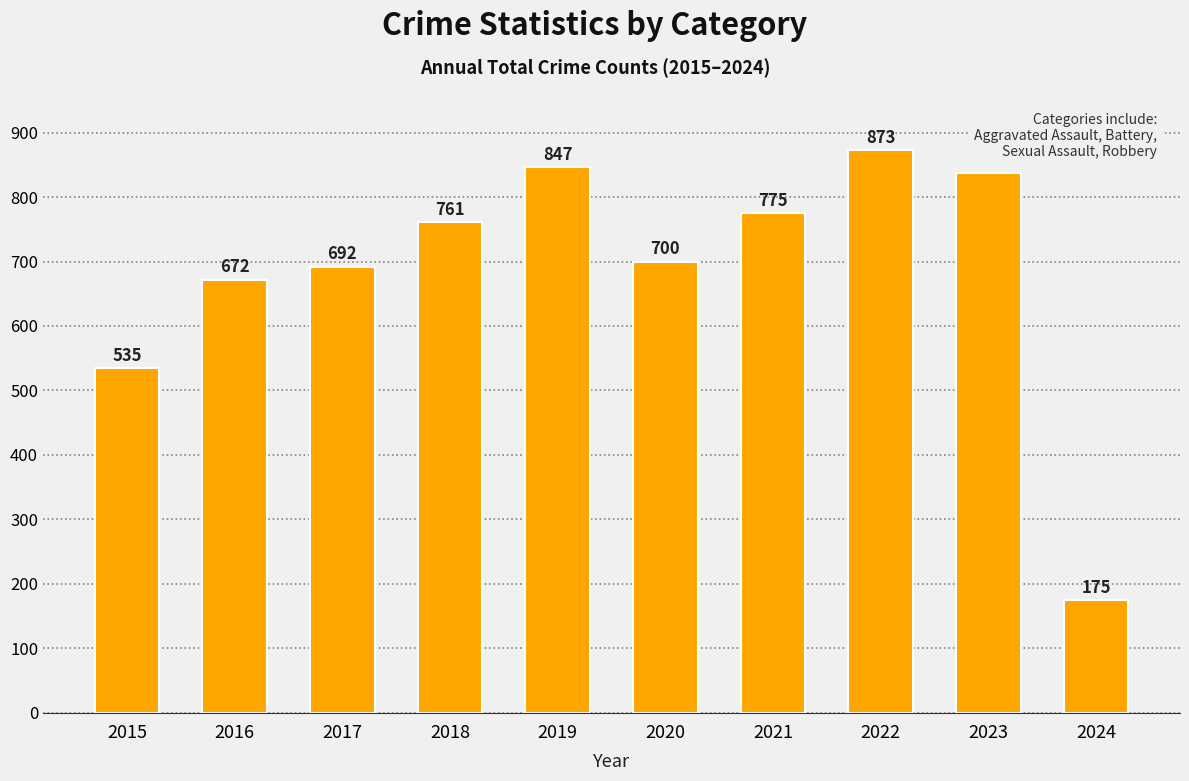

Between 2023 and 2017, which is larger?

2023